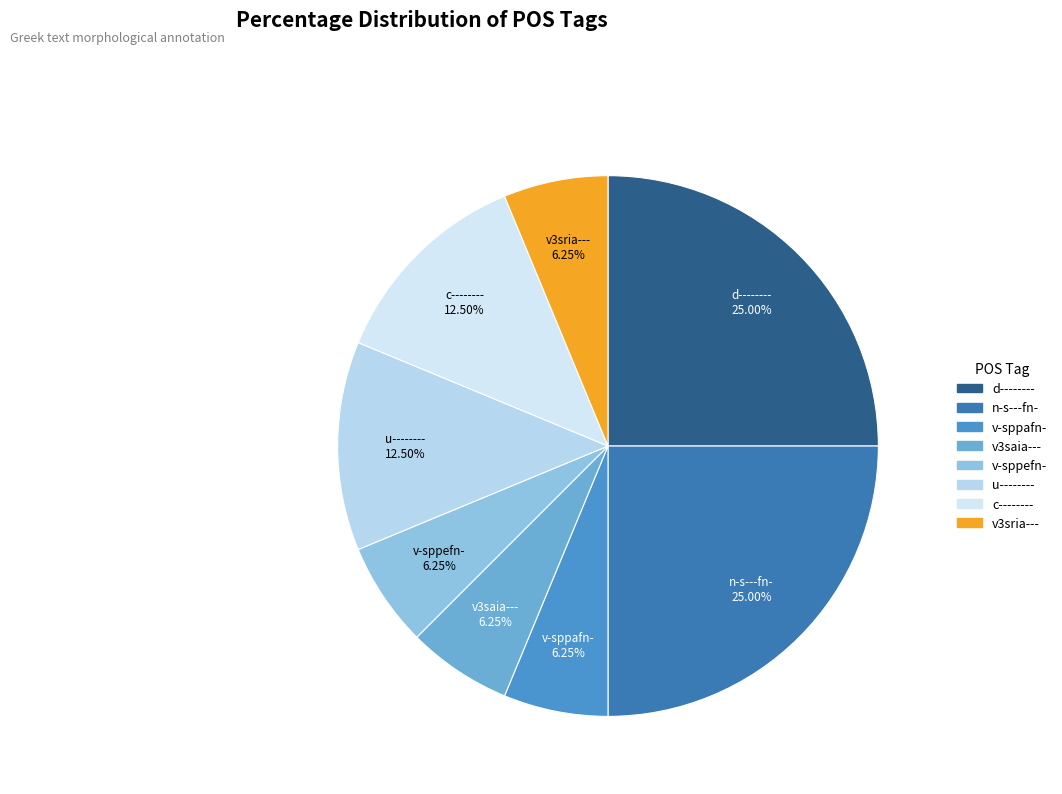

What is the ratio of the value at n-s---fn- to the value at u--------?

2.0